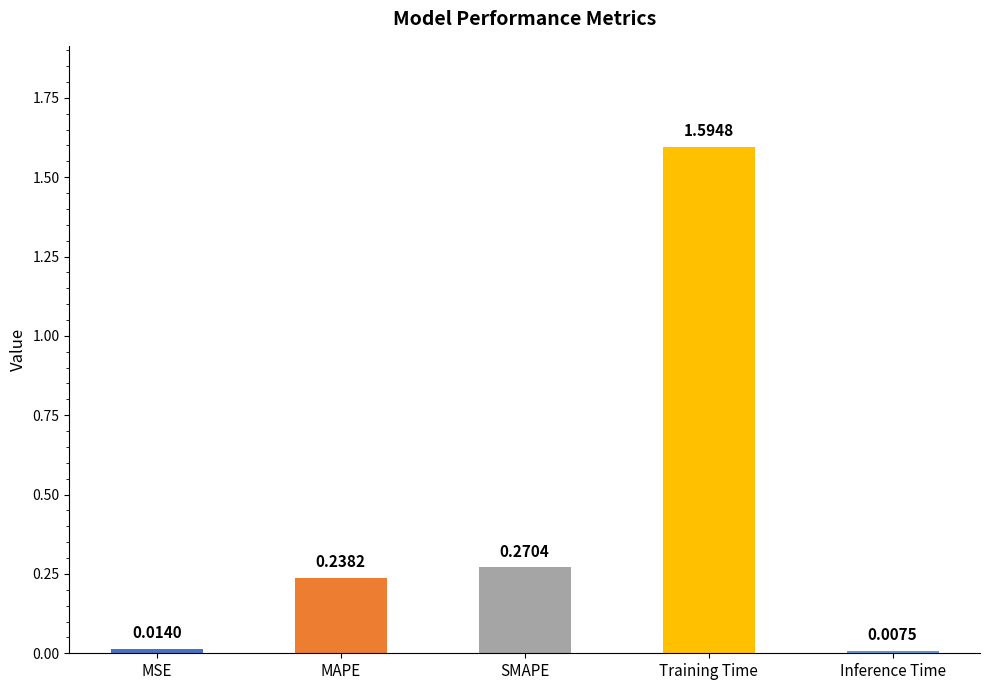

Where is the data nearest to the value 0?

Inference Time